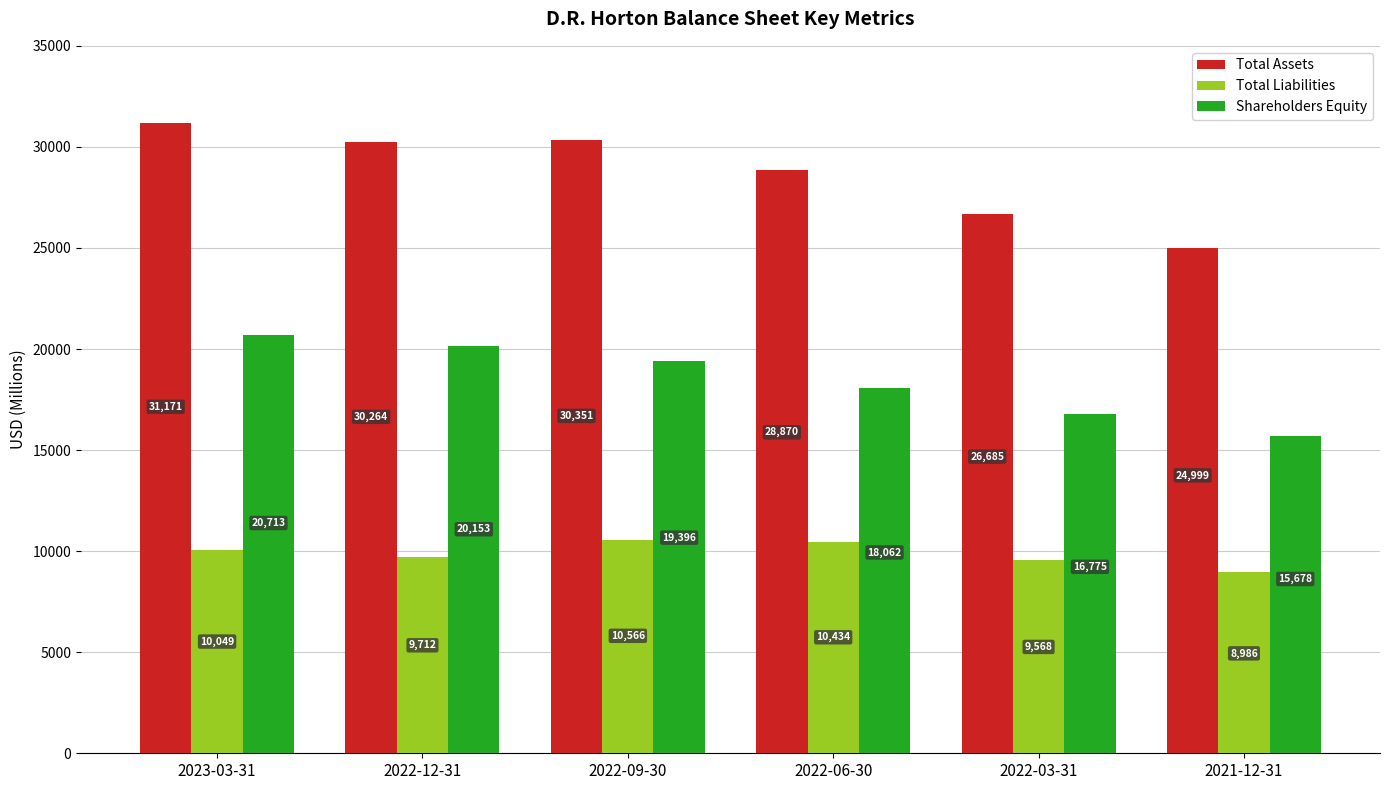

What is the sum of all Shareholders Equity values?

110777.4